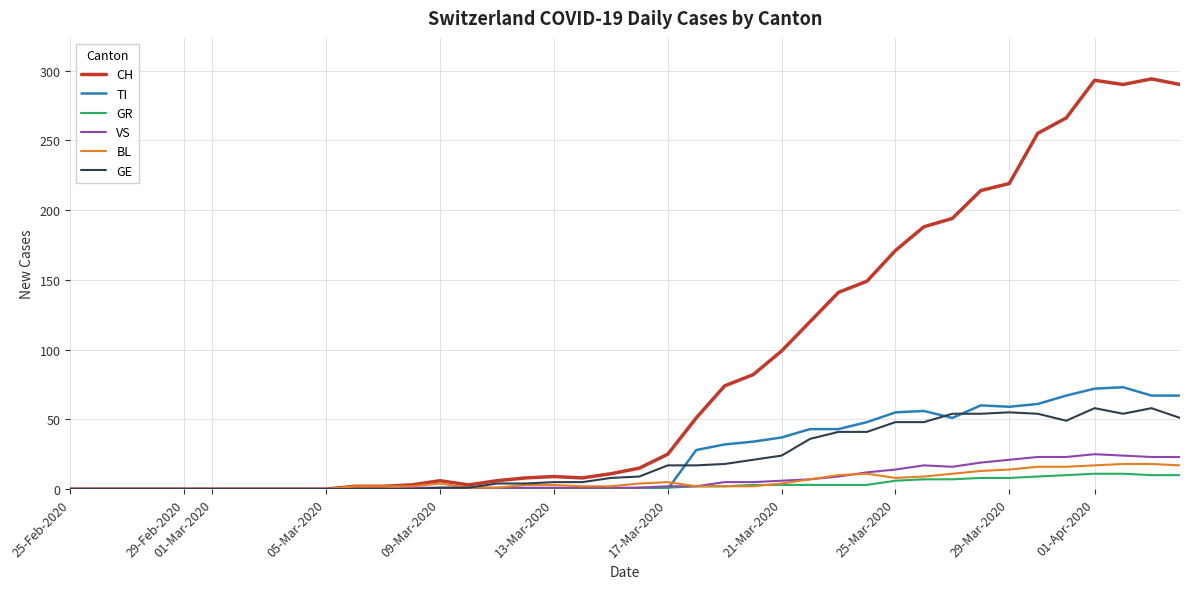

Which series has the largest range (max minus min)?

CH